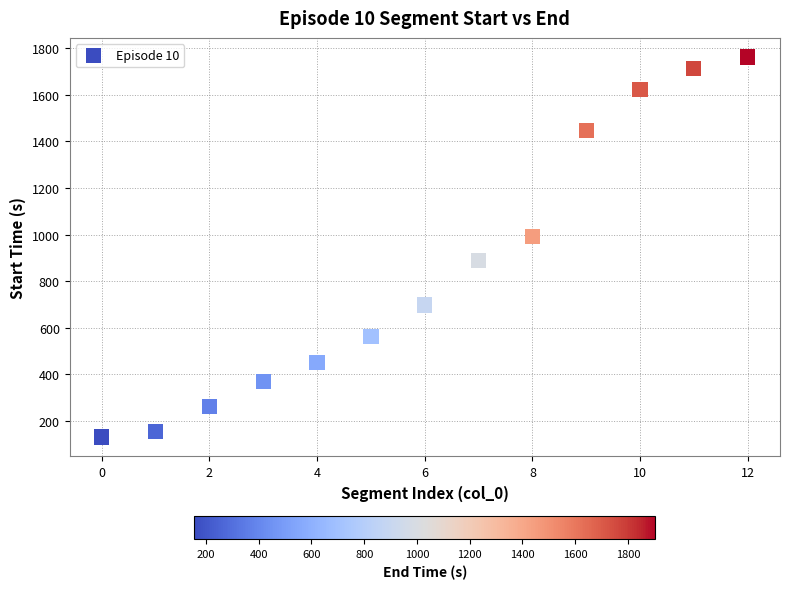

What is the range of Y values (max minus min)?

1633